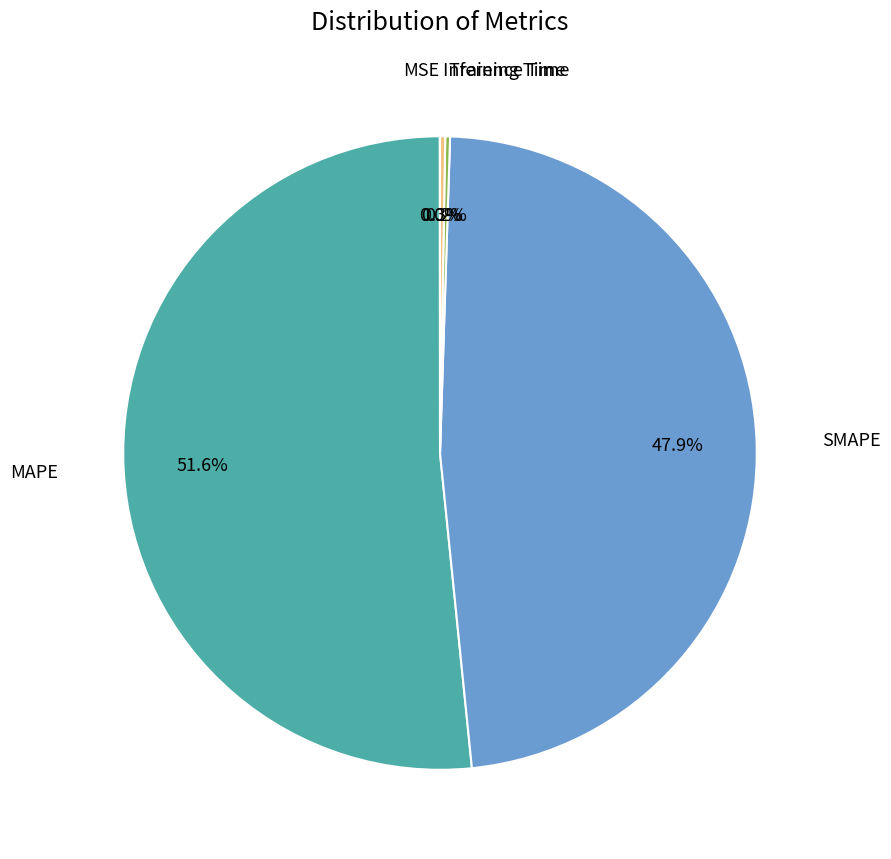

Does any single category account for the majority?

Yes